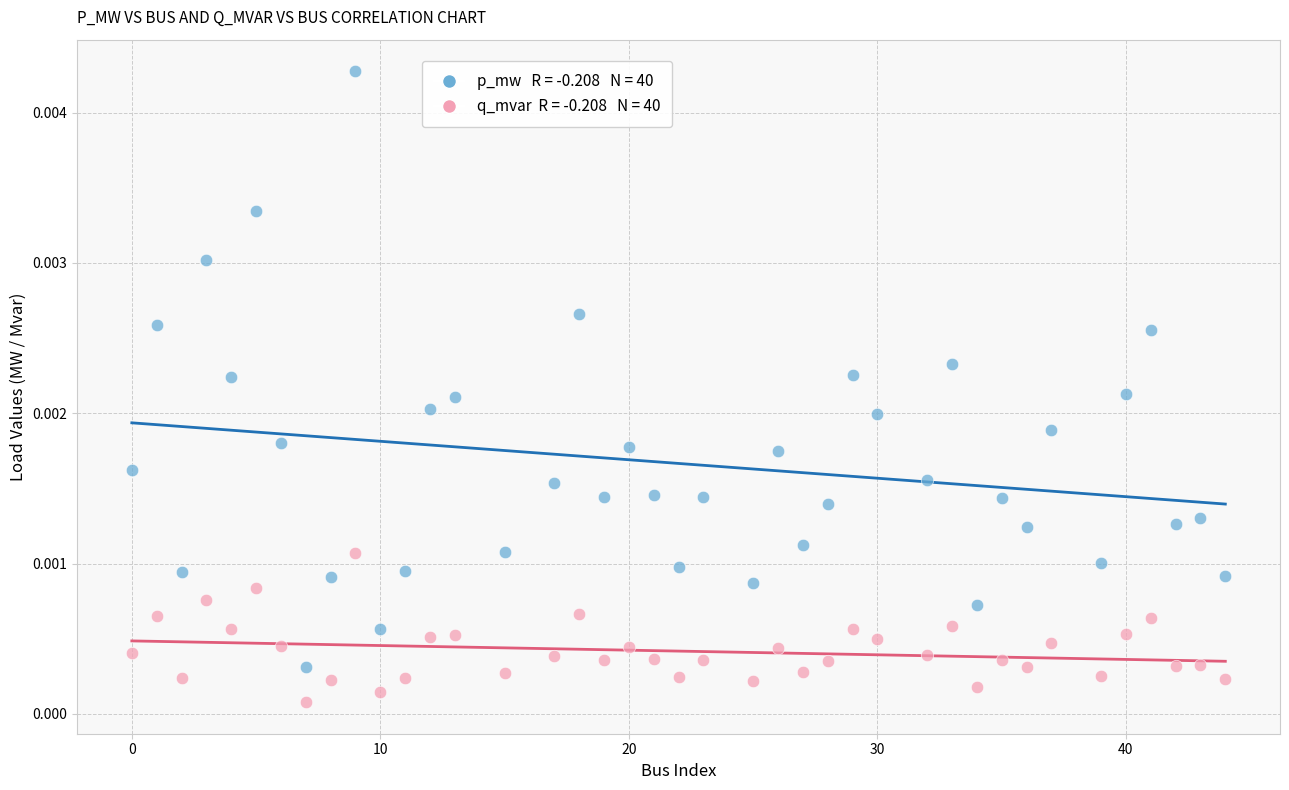

Across all data points, what is the range of X values (max minus min)?

44.0